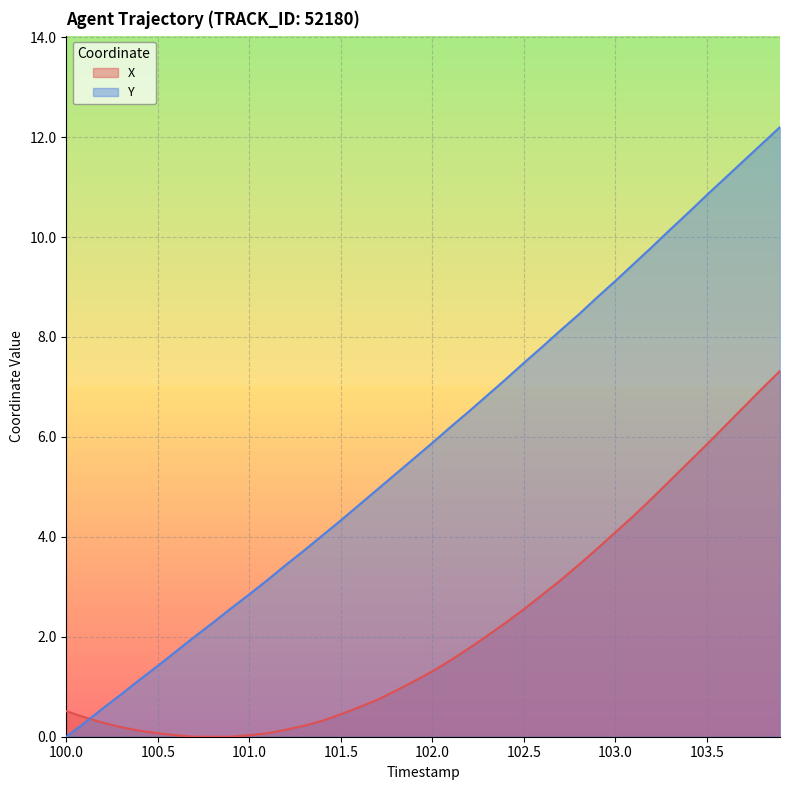

Between 100.2 and 100.4, which series saw the biggest shift?

Y